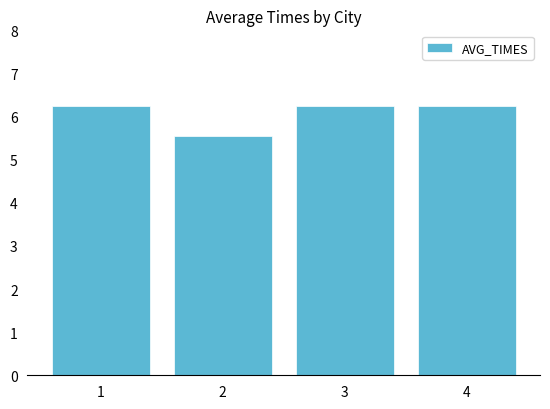

What is the difference between the second highest and minimum values?

0.7